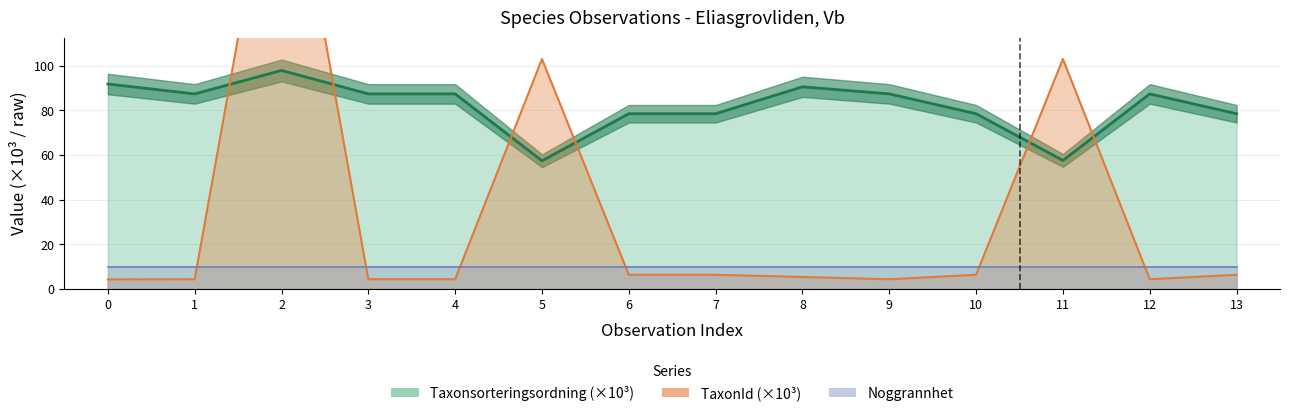

How many data points does each series have?

14